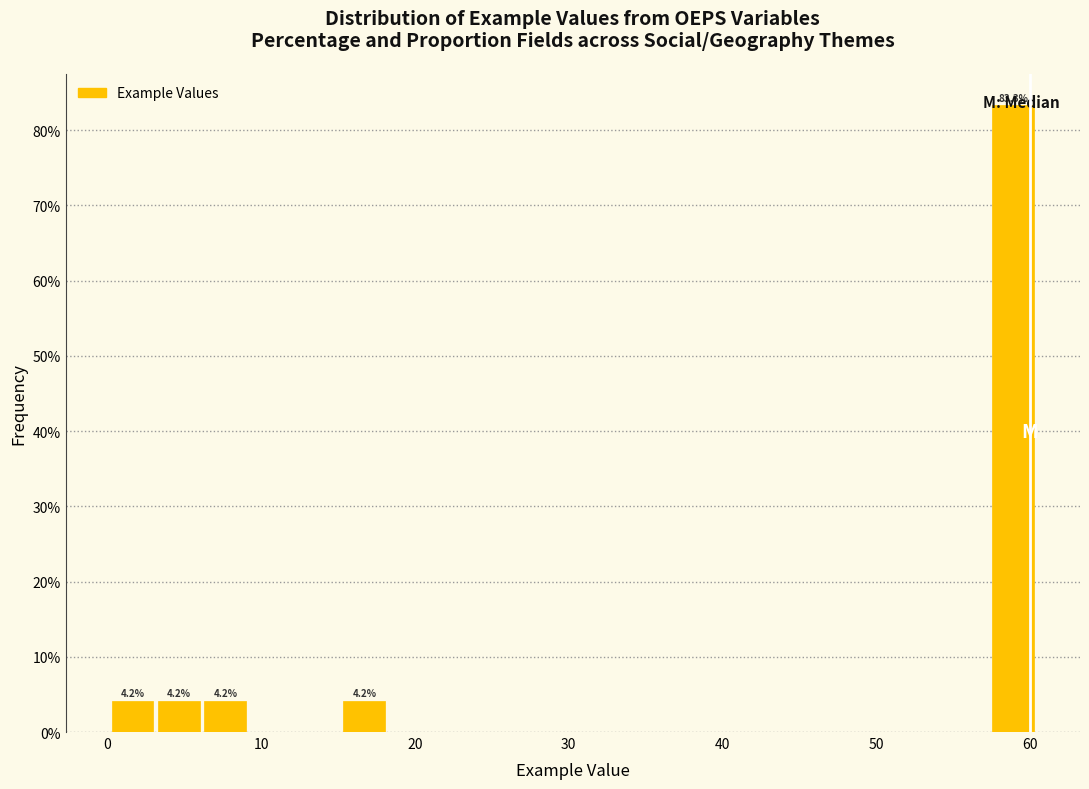

Around what value on the x-axis is the tallest bar? Give the approximate position of its centre, as read against the axis.

59